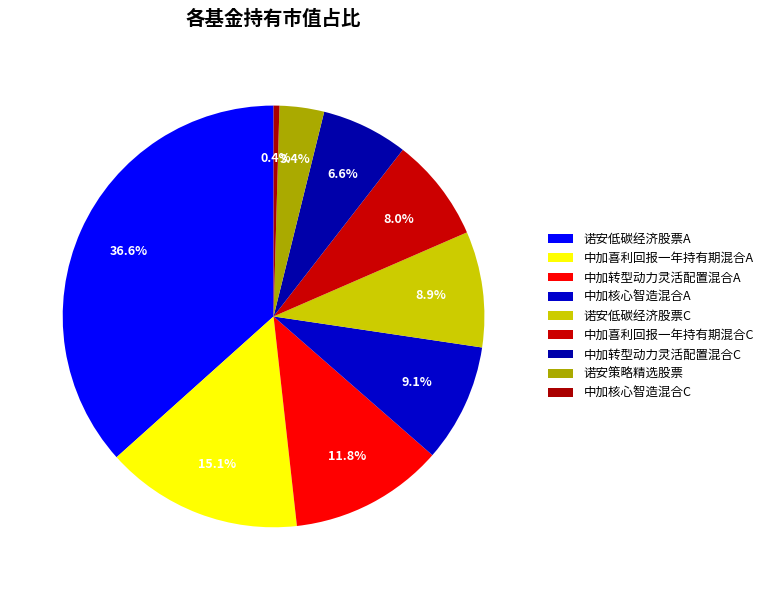

Between 中加喜利回报一年持有期混合A and 诺安低碳经济股票C, which is larger?

中加喜利回报一年持有期混合A